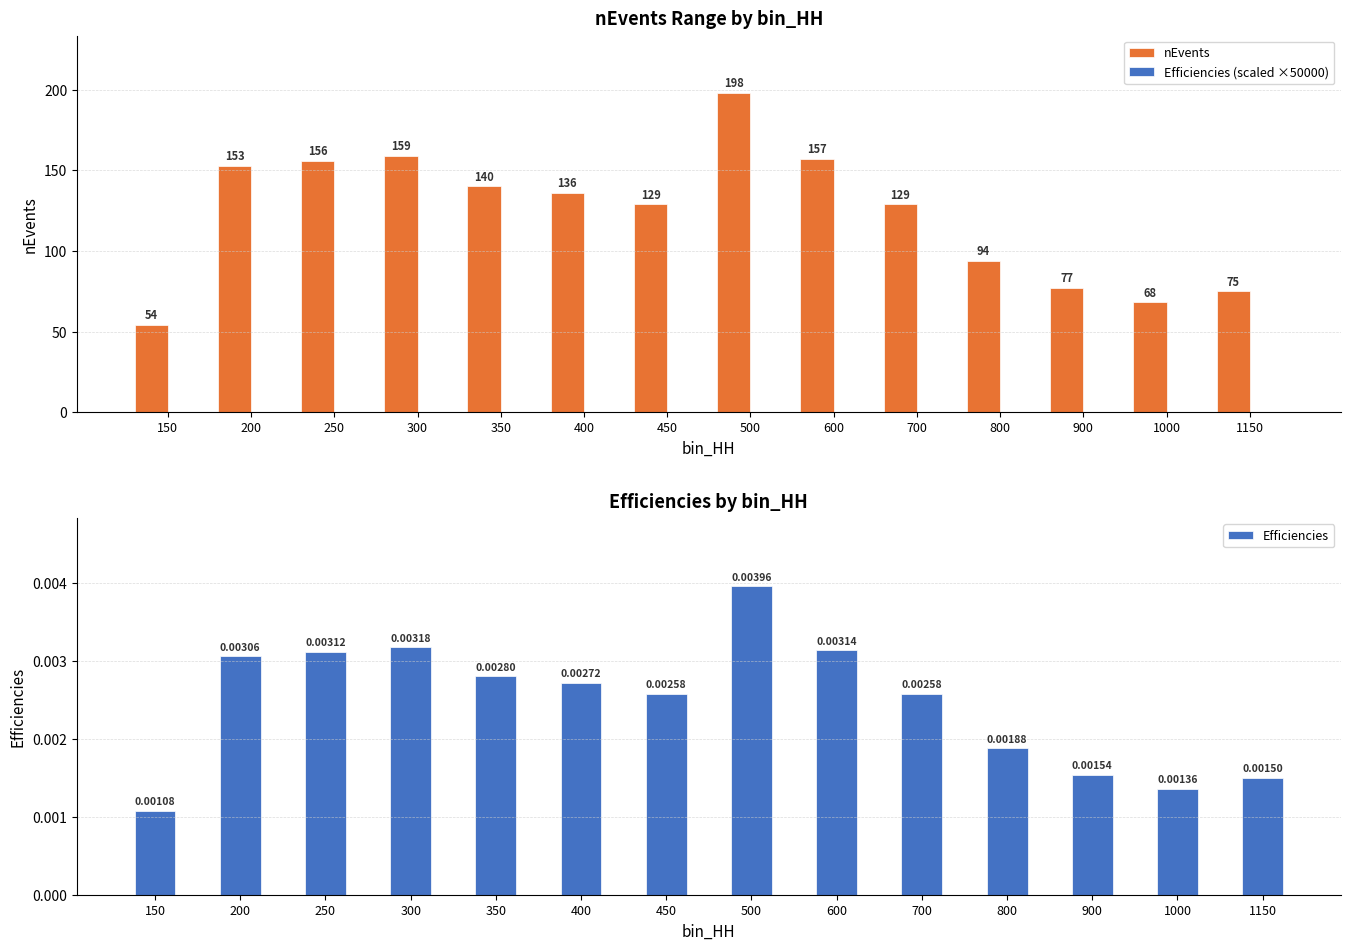

Reading left to right, extract all data points from this chart.

nEvents: 54.0	153.0	156.0	159.0	140.0	136.0	129.0	198.0	157.0	129.0	94.0	77.0	68.0	75.0
Efficiencies (scaled ×50000): 0.0	0.0	0.0	0.0	0.0	0.0	0.0	0.0	0.0	0.0	0.0	0.0	0.0	0.0
Efficiencies: 0.0	0.0	0.0	0.0	0.0	0.0	0.0	0.0	0.0	0.0	0.0	0.0	0.0	0.0